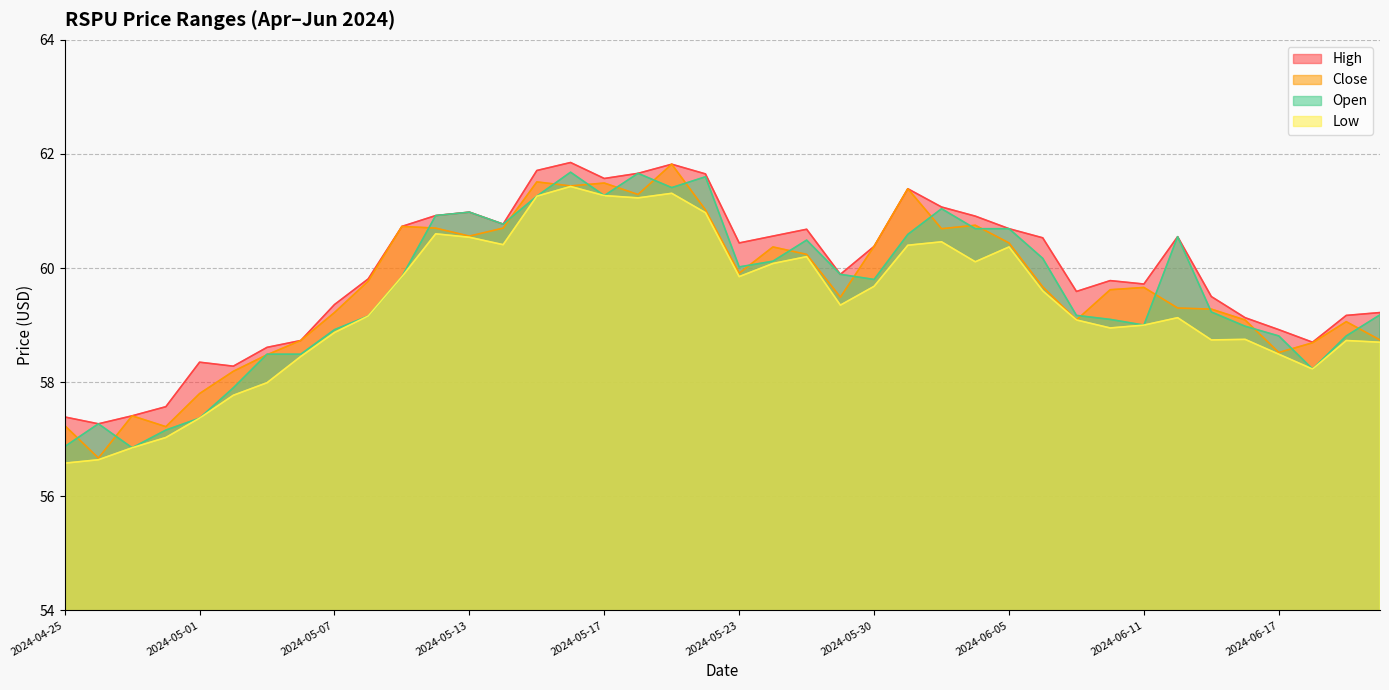

What is the label of the 6th point from the left?

2024-05-02